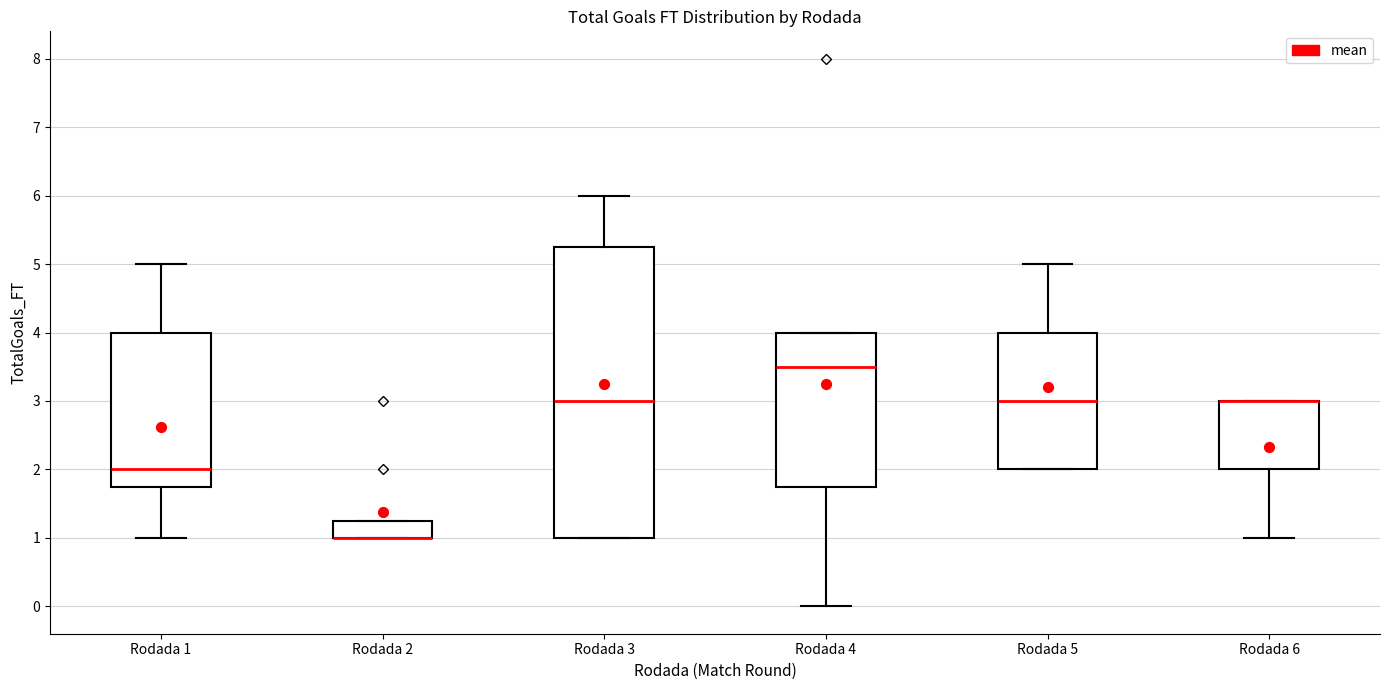

Where does the lower whisker of the box for Rodada 4 end on the y-axis? The values are not printed on the chart, so give them approximately, as read against the axis.

0.0